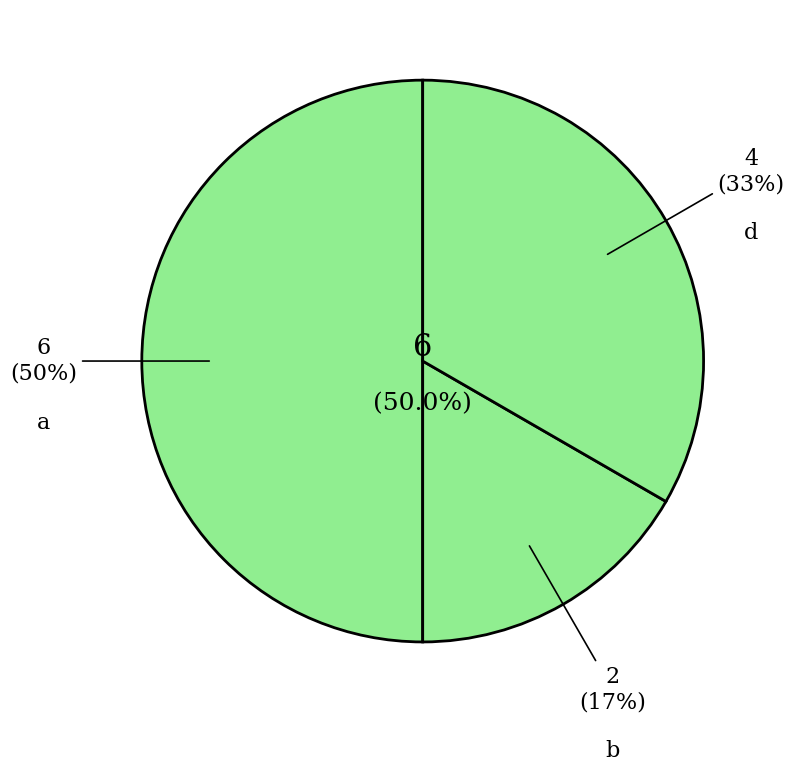

Do b and d together represent more than half of the pie?

No